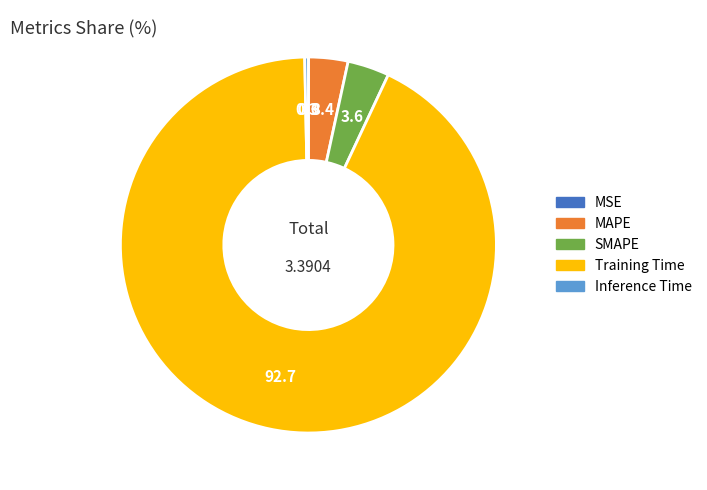

Which category has the biggest portion of the pie?

Training Time